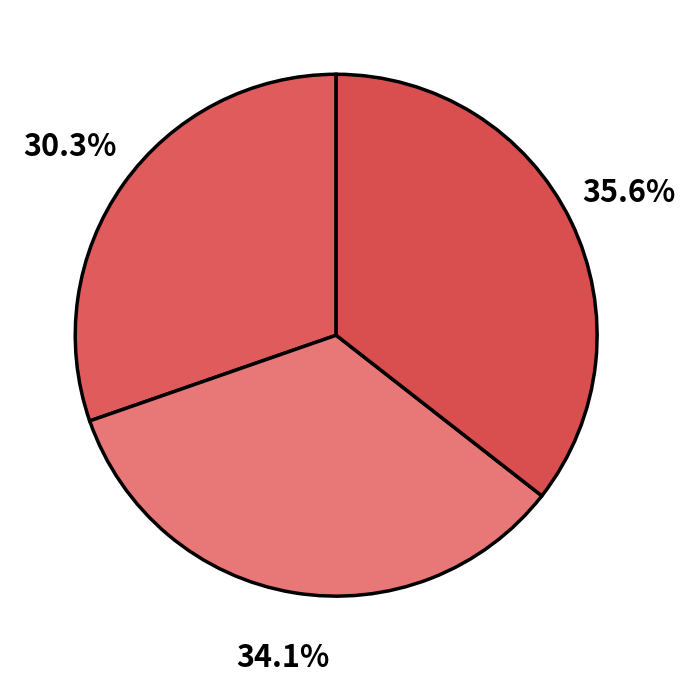

To the nearest percent, what is the difference between the largest and smallest slice percentages?

5%